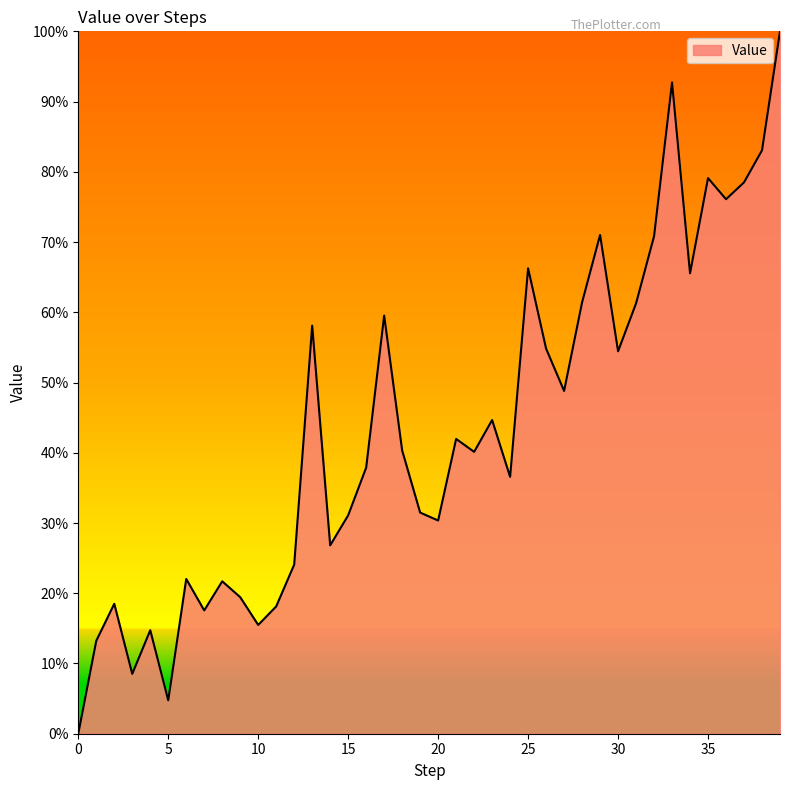

How many interior local valleys (lower than both neighbors) does the data have?

12